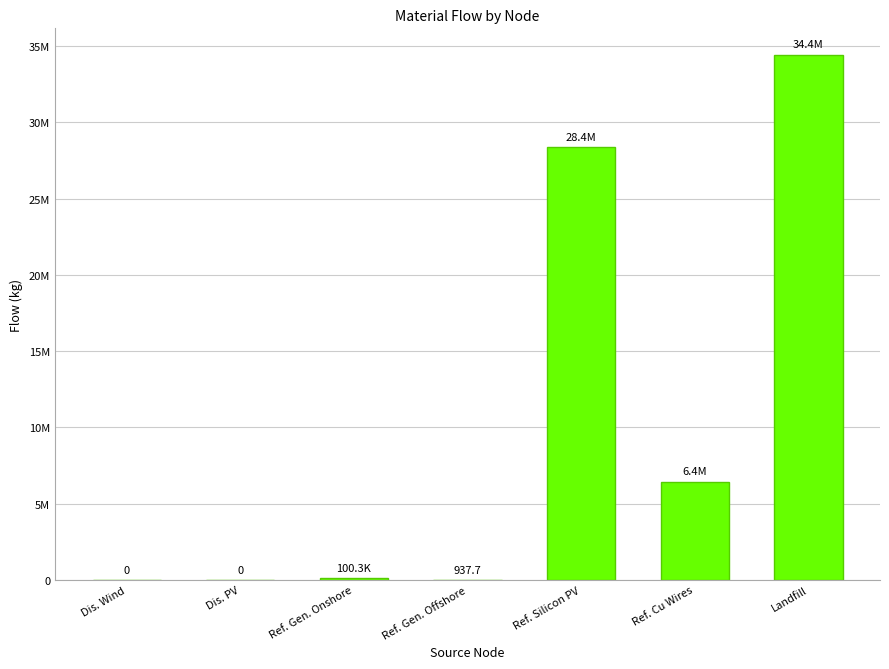

Which category has the lowest value across all series?

Dis. Wind